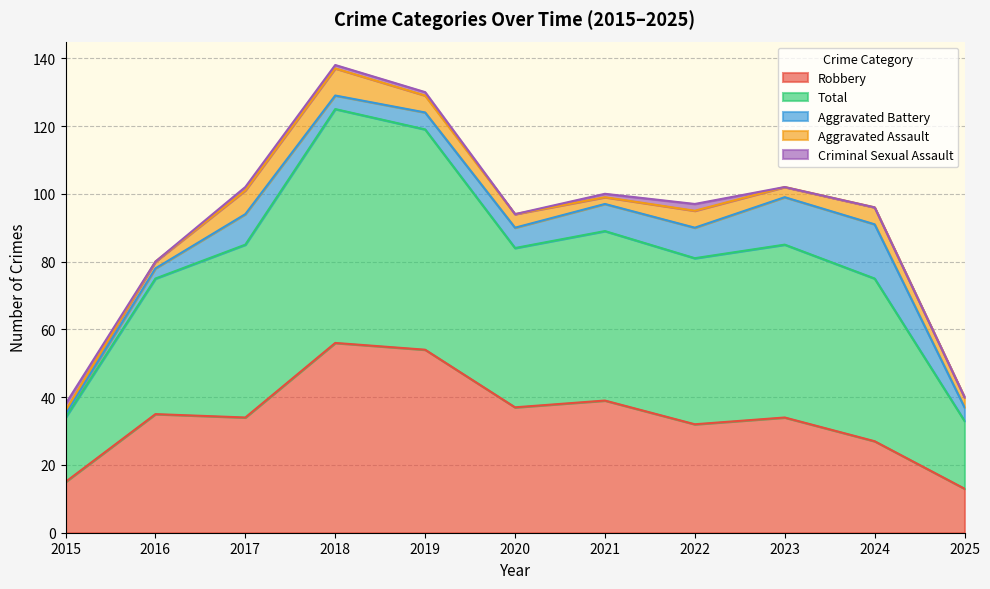

What value does the Aggravated Battery series have at 2023?

14